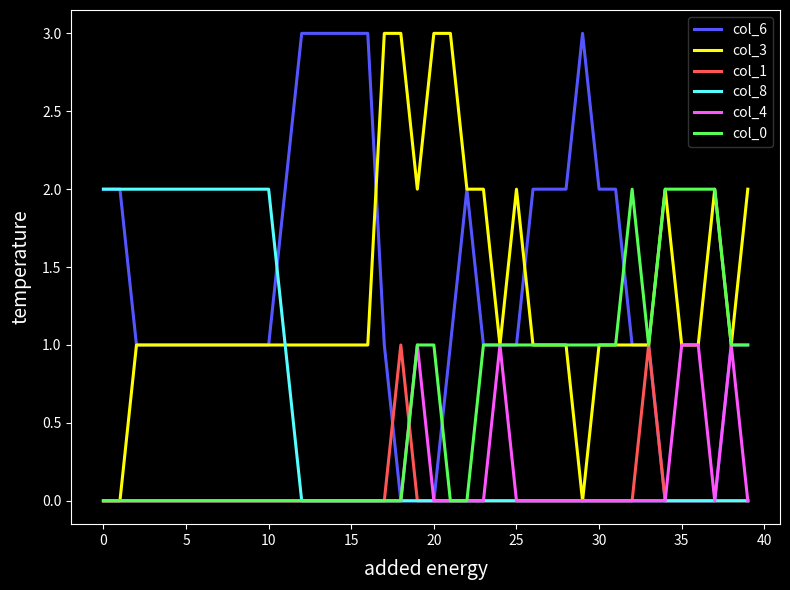

What are all the series names shown in the legend?

col_6, col_3, col_1, col_8, col_4, col_0